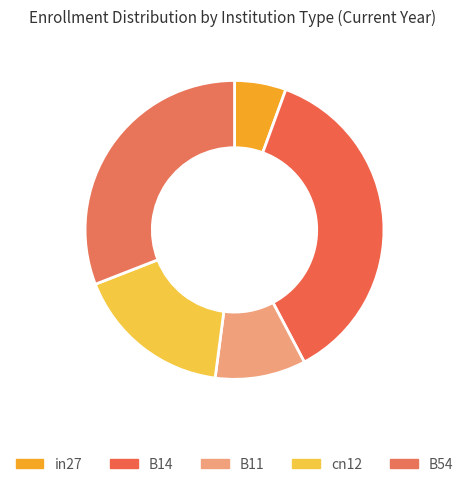

Count the number of slices in the pie.

5